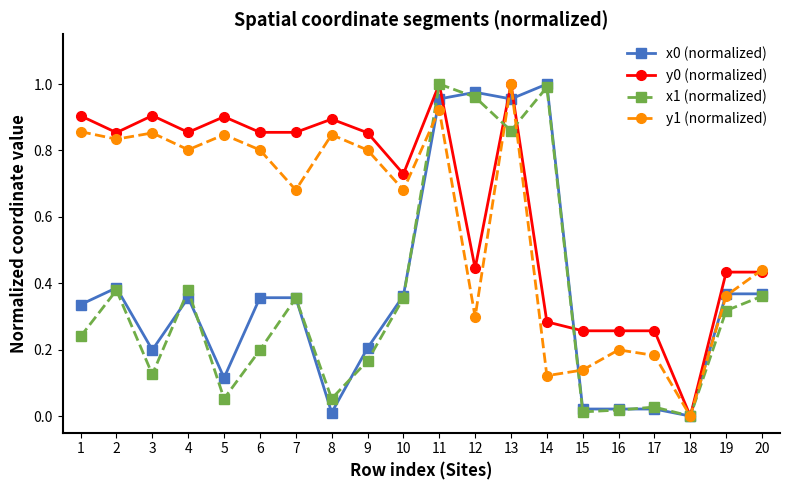

Is the value of y1 (normalized) at 2 greater than the value of x0 (normalized) at 1?

Yes